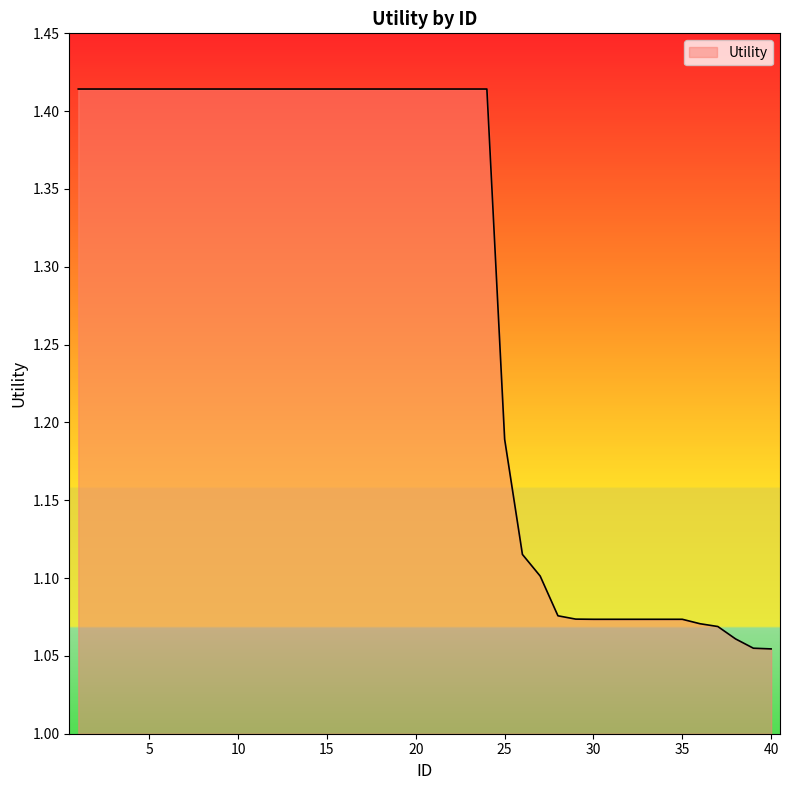

What is the difference between the maximum and minimum values?

0.4